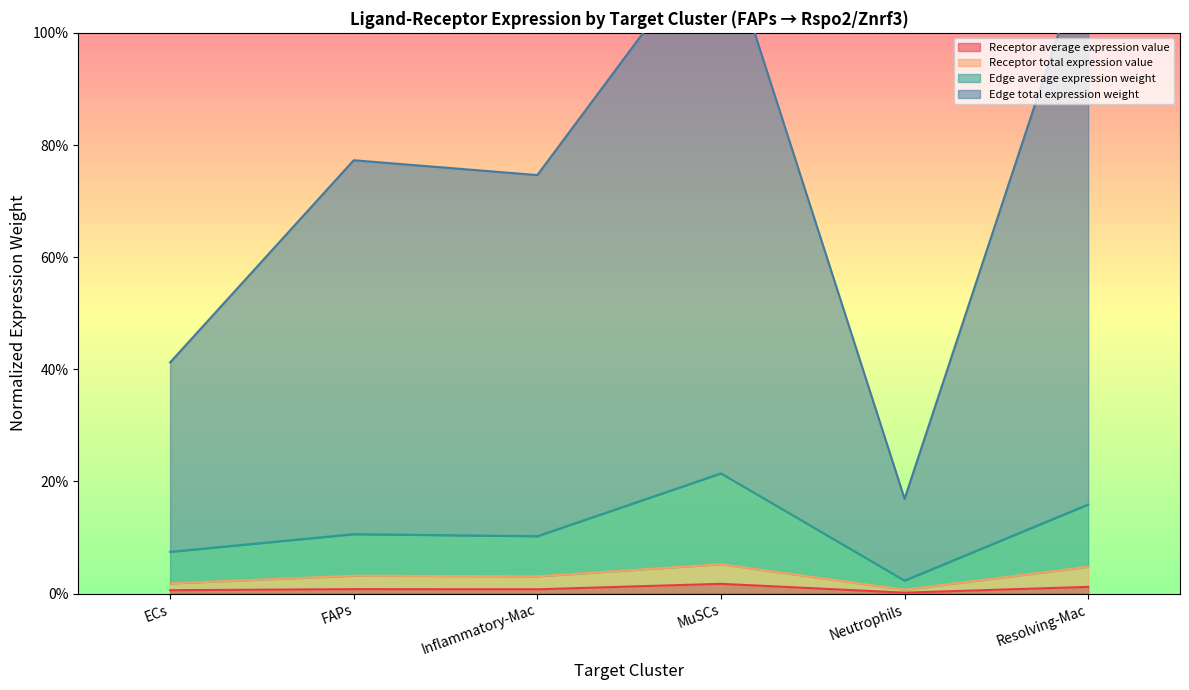

Is the value of Edge average expression weight at Inflammatory-Mac greater than the value of Receptor total expression value at FAPs?

No